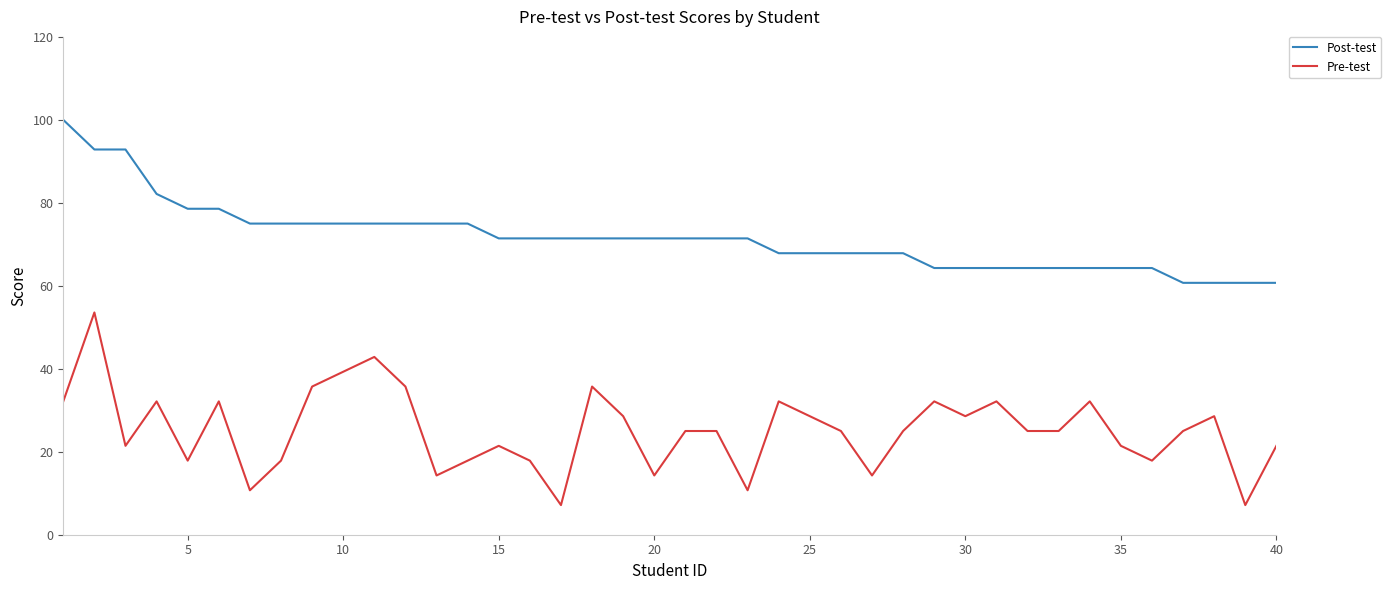

What is the minimum value for Pre-test?

7.1